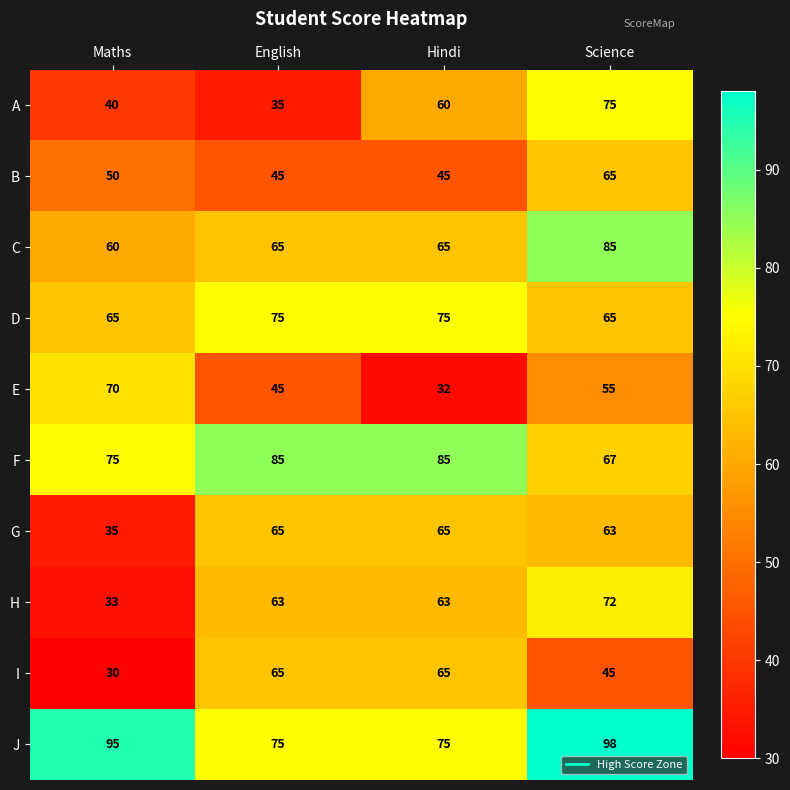

Is it true that G equals 30 at Science?

False